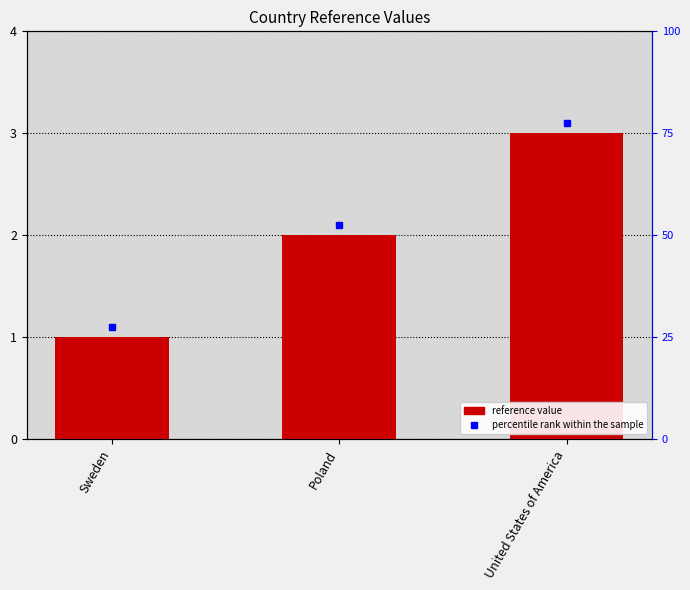

What is the difference between the maximum and minimum values?

2